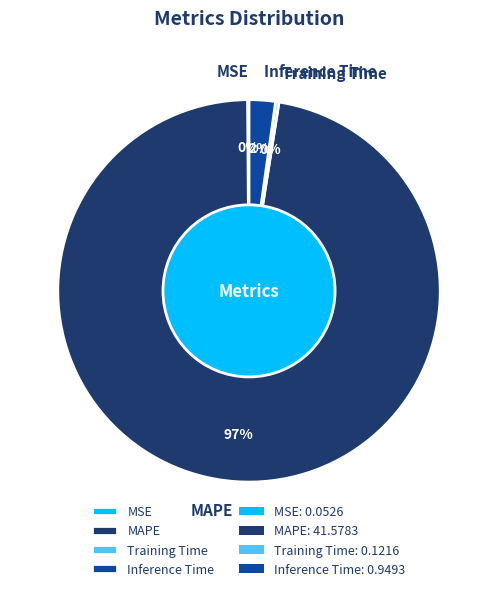

Is it true that MAPE is 86% of the pie?

False